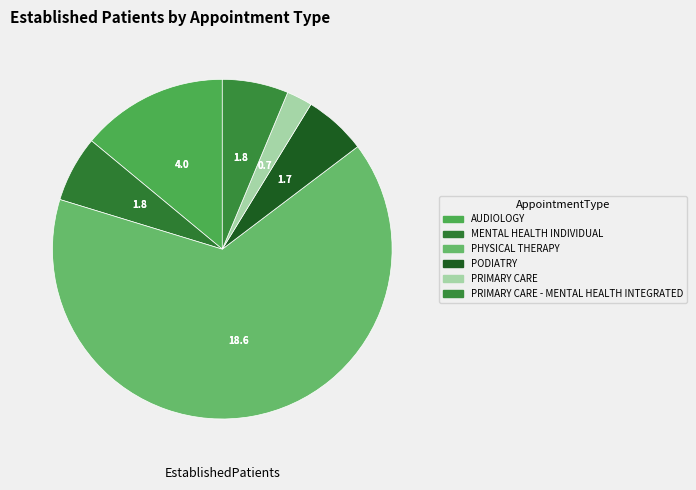

How many slices are in this pie chart?

6